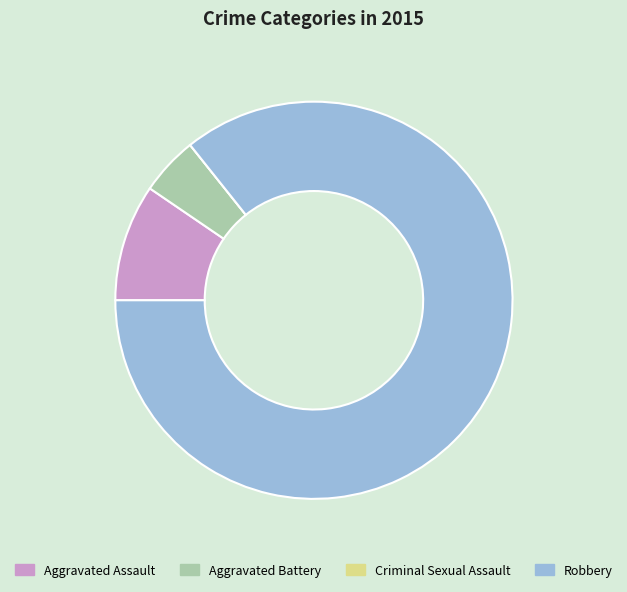

Combined, do Aggravated Battery and Robbery account for over 50%?

Yes